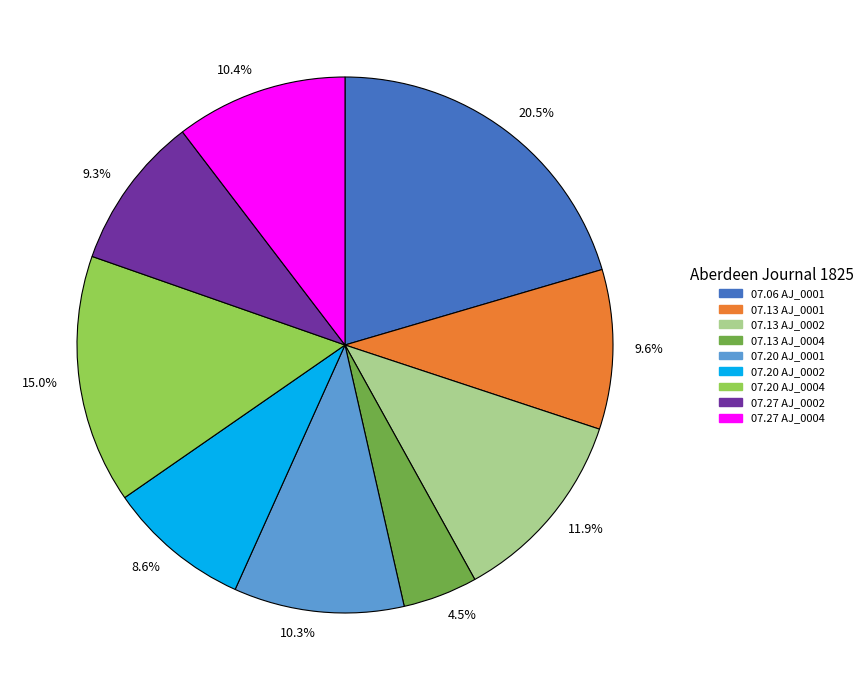

Do 07.13 AJ_0002 and 07.27 AJ_0004 together represent more than half of the pie?

No